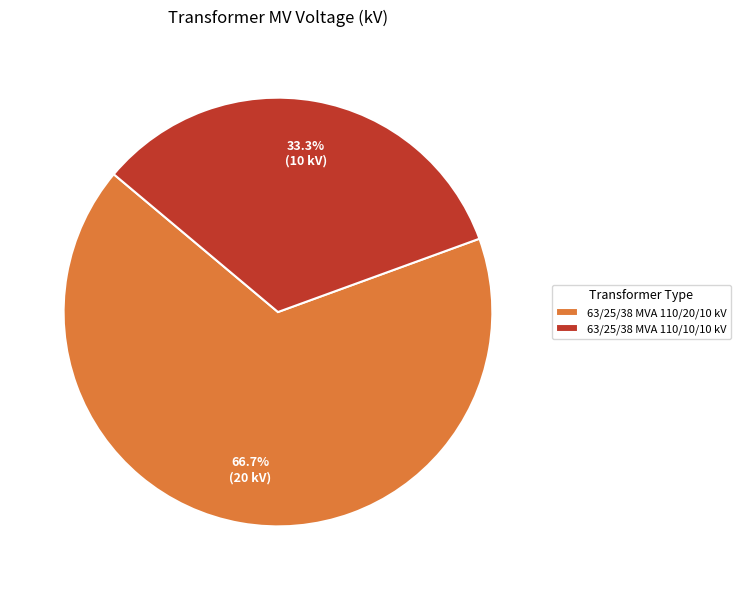

True or false: 63/25/38 MVA 110/10/10 kV accounts for 42% of the total.

False